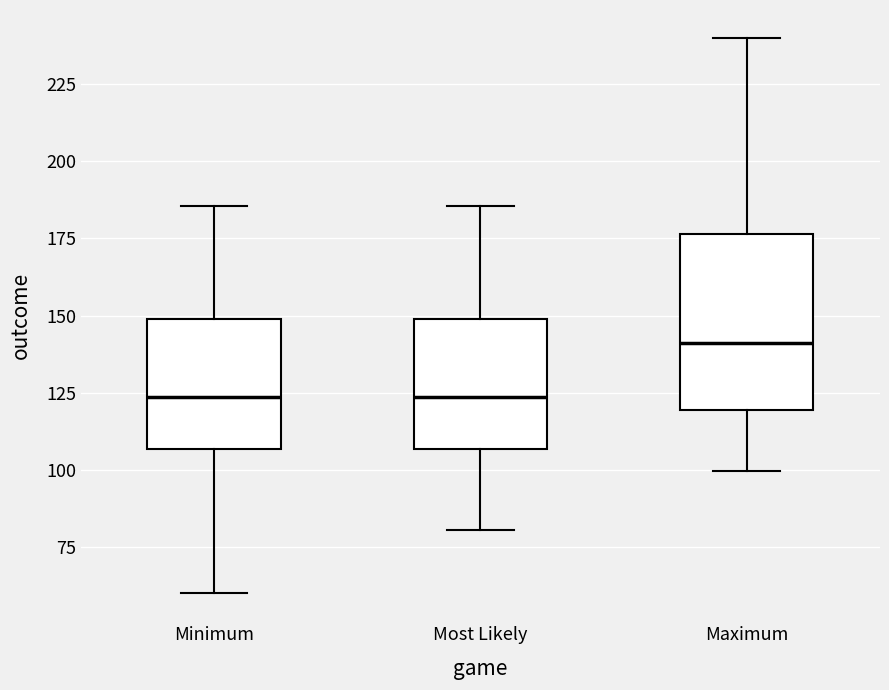

Which box is the tallest, from its lower edge to its upper edge?

Maximum